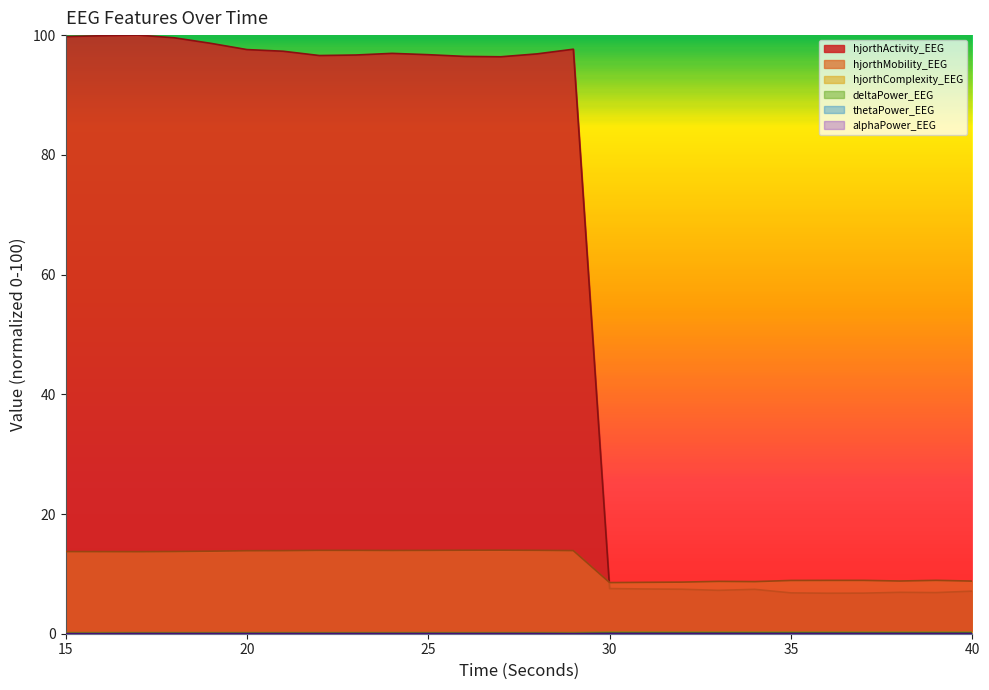

True or false: hjorthActivity_EEG and hjorthComplexity_EEG intersect in this chart.

False